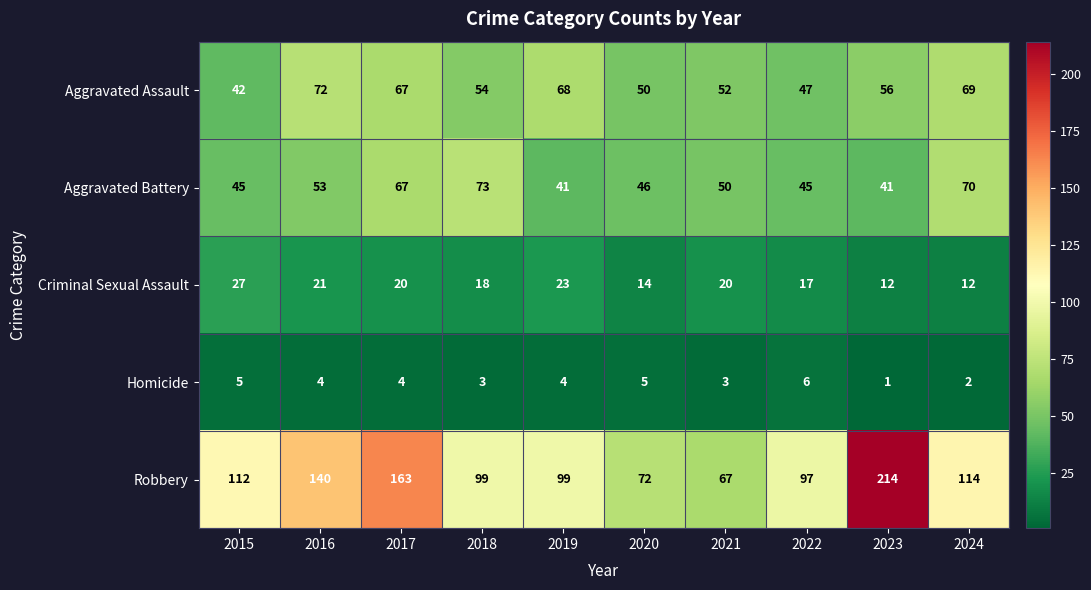

Which series has the largest range (max minus min)?

Robbery